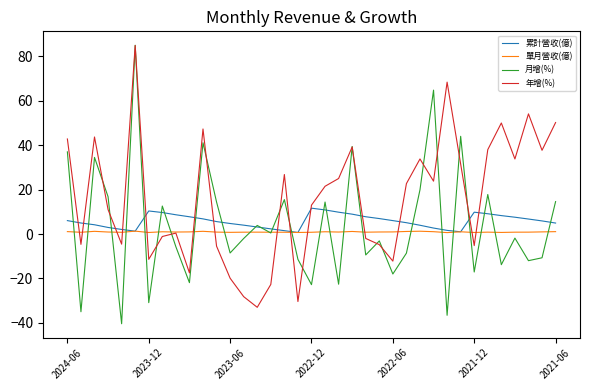

What is the difference between the maximum and minimum values in the 累計營收(億) series?

10.9